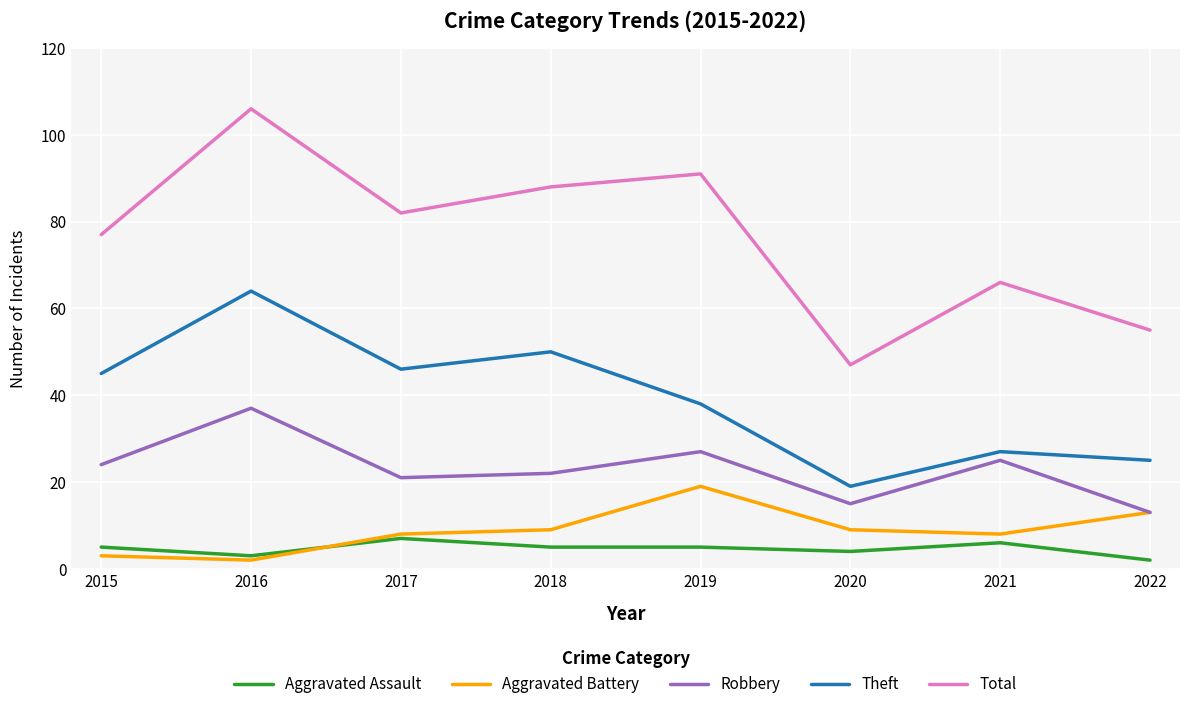

What is the difference between the Aggravated Battery values at 2016 and 2022?

11